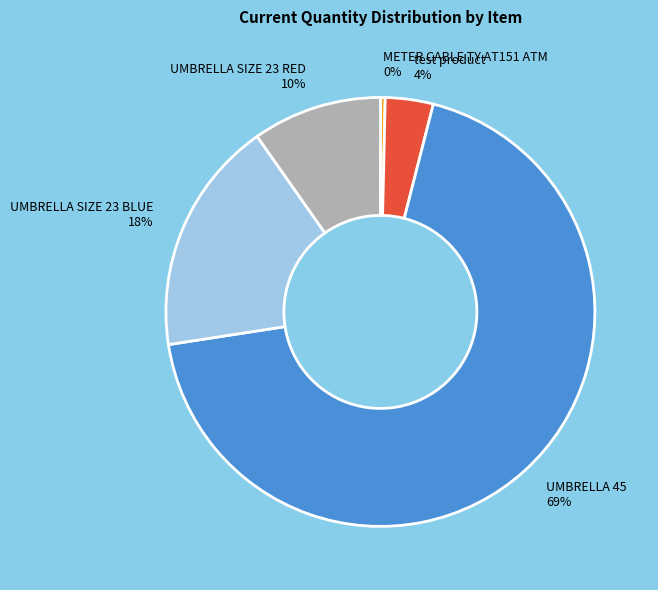

To the nearest percent, what is the difference between the largest and smallest slice percentages?

68%